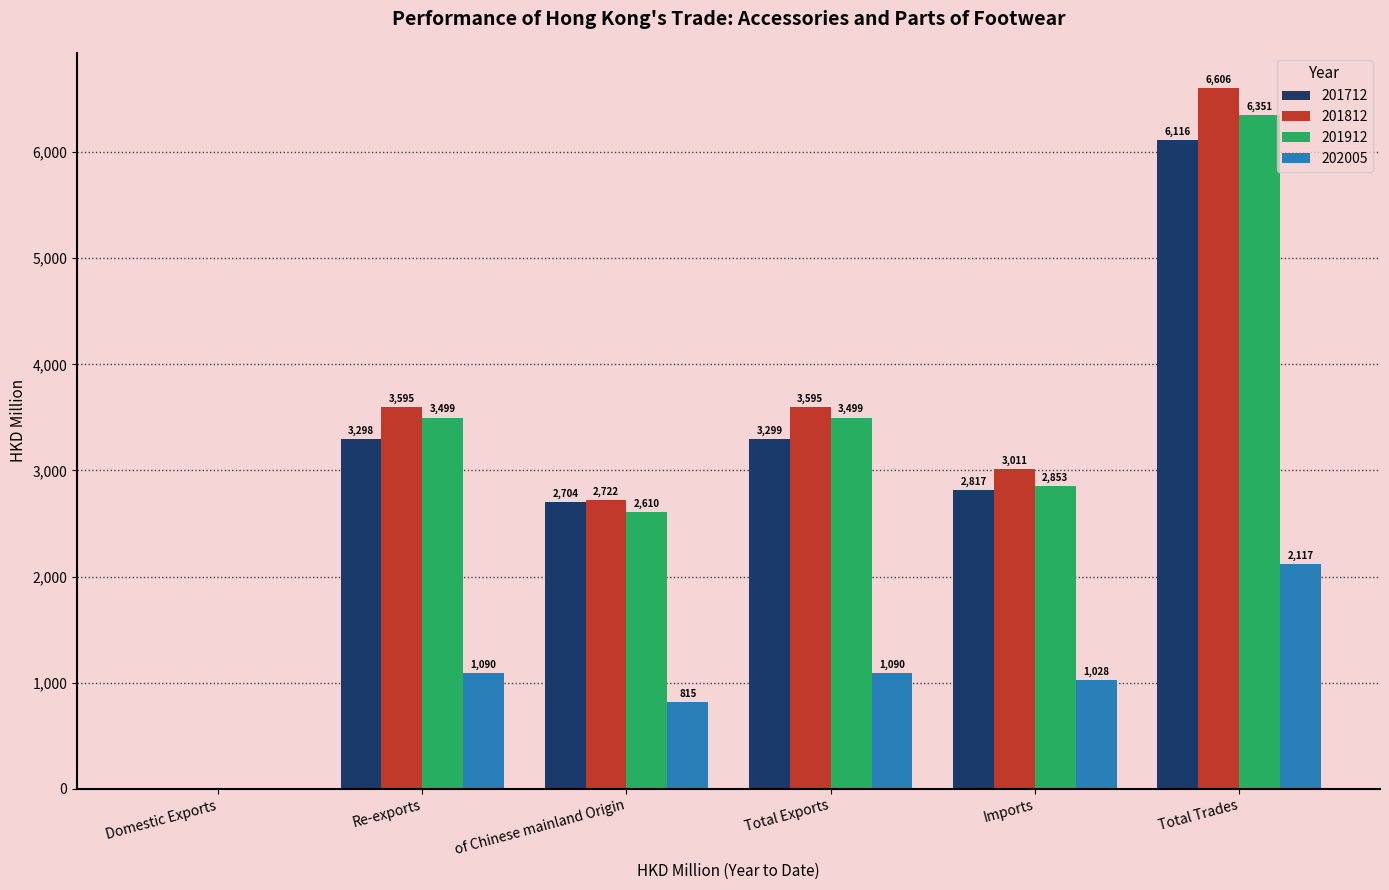

What are all the series names shown in the legend?

201712, 201812, 201912, 202005